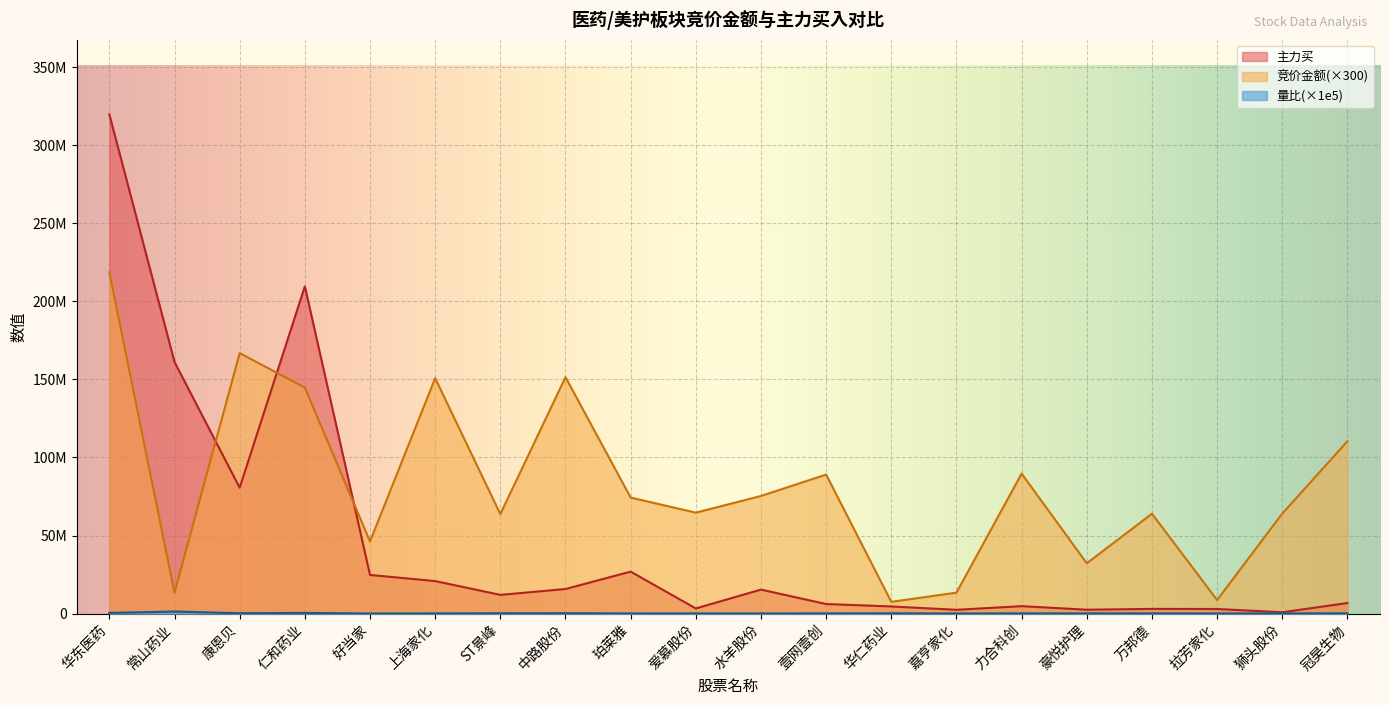

True or false: 竞价金额 has more than 1 points higher than both neighbors.

True